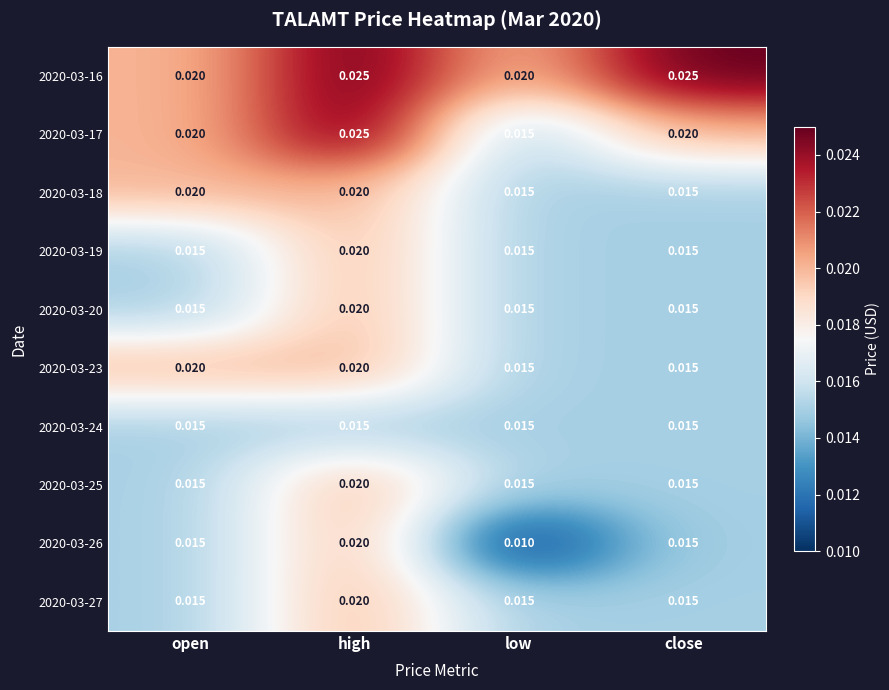

At which label does 2020-03-27 reach its peak?

high